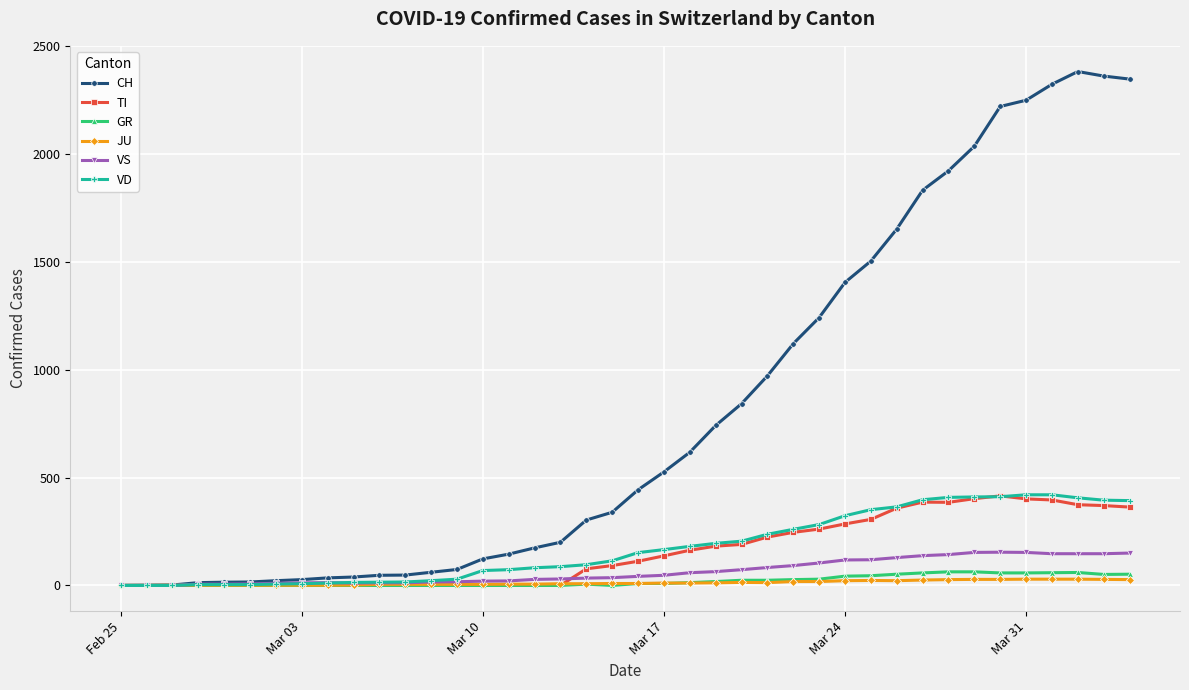

True or false: VS has more than 1 points higher than both neighbors.

True